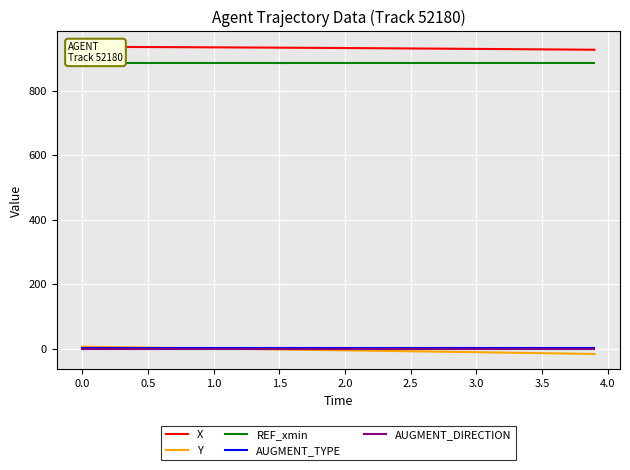

True or false: REF_xmin and Y cross at least once.

False